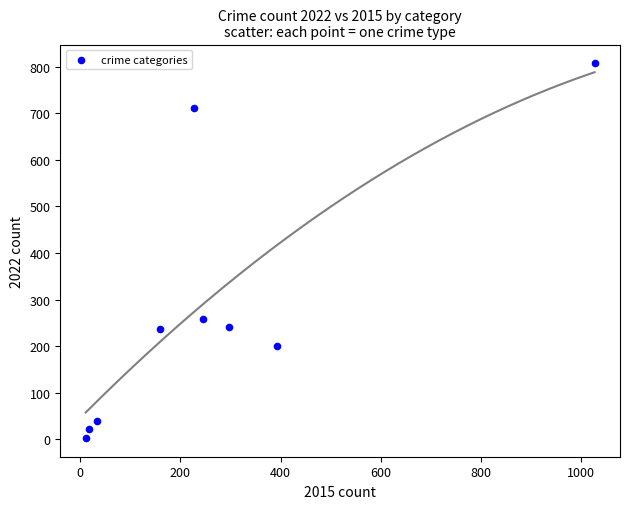

What is the range of Y values (max minus min)?

804